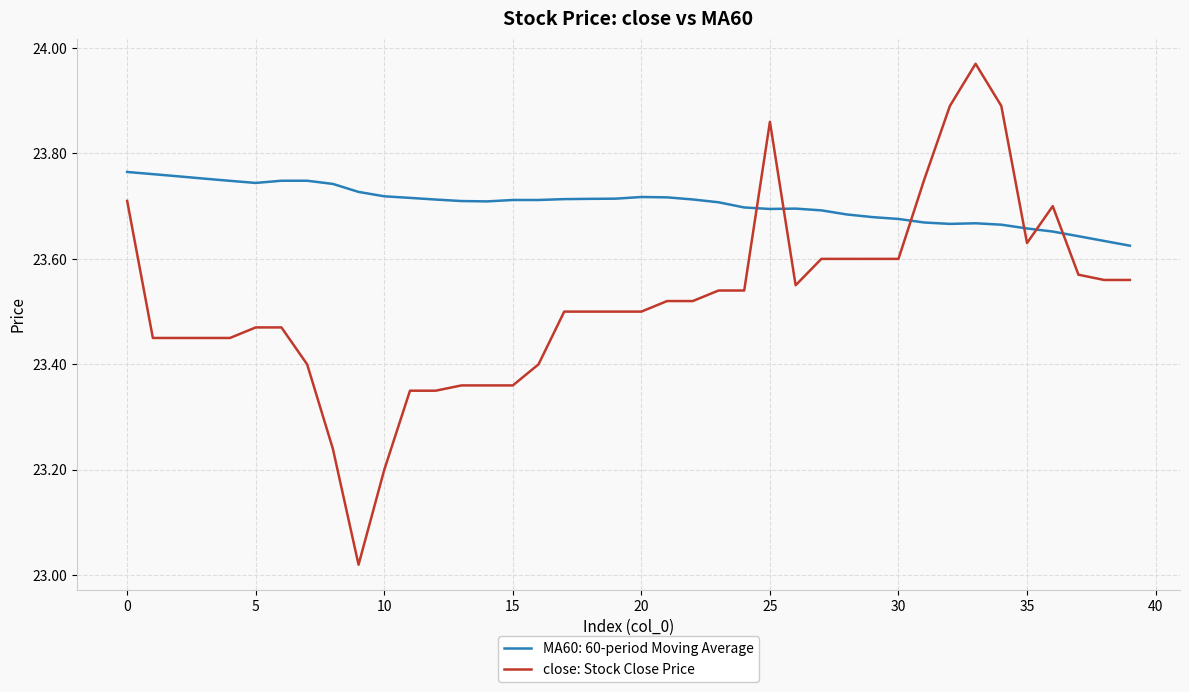

Which series has the widest spread of values?

close: Stock Close Price